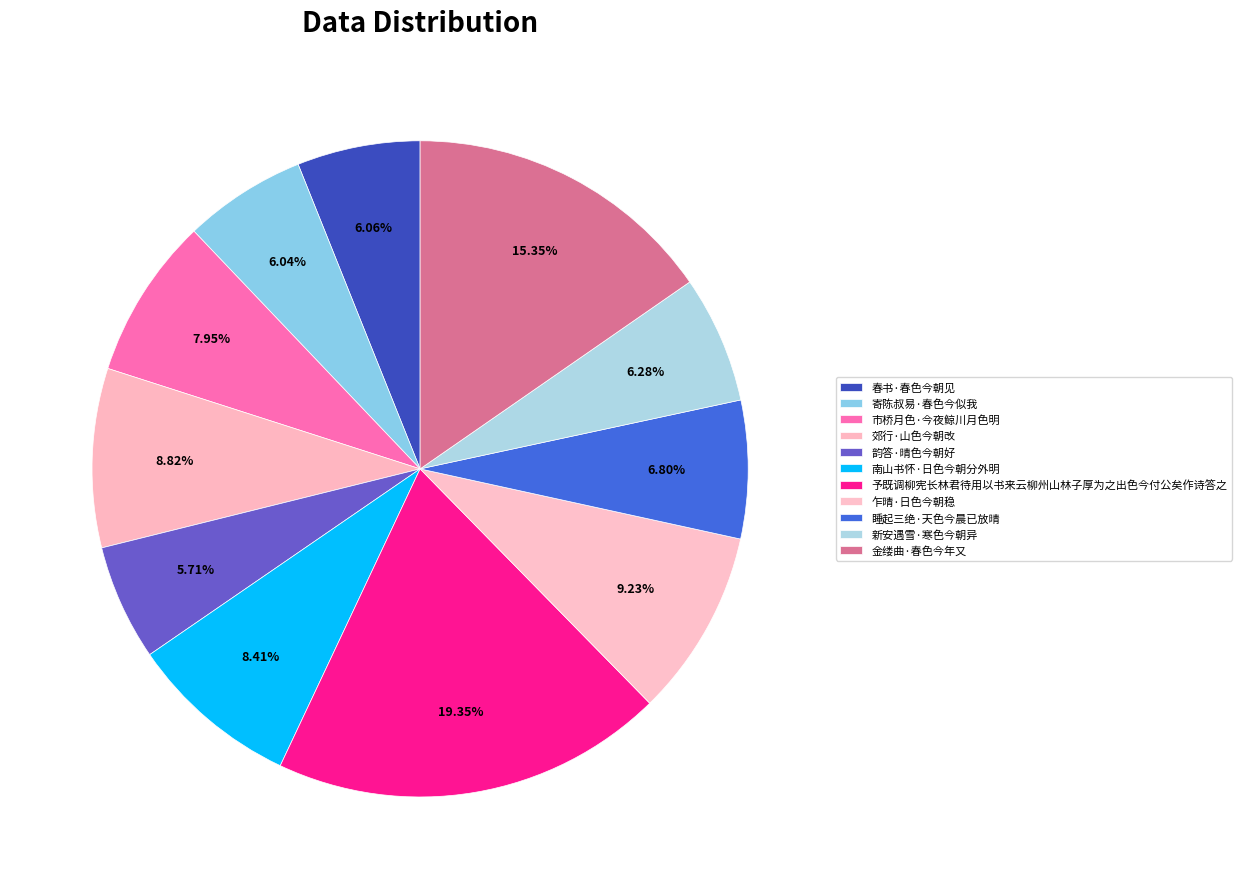

Count the number of slices in the pie.

11